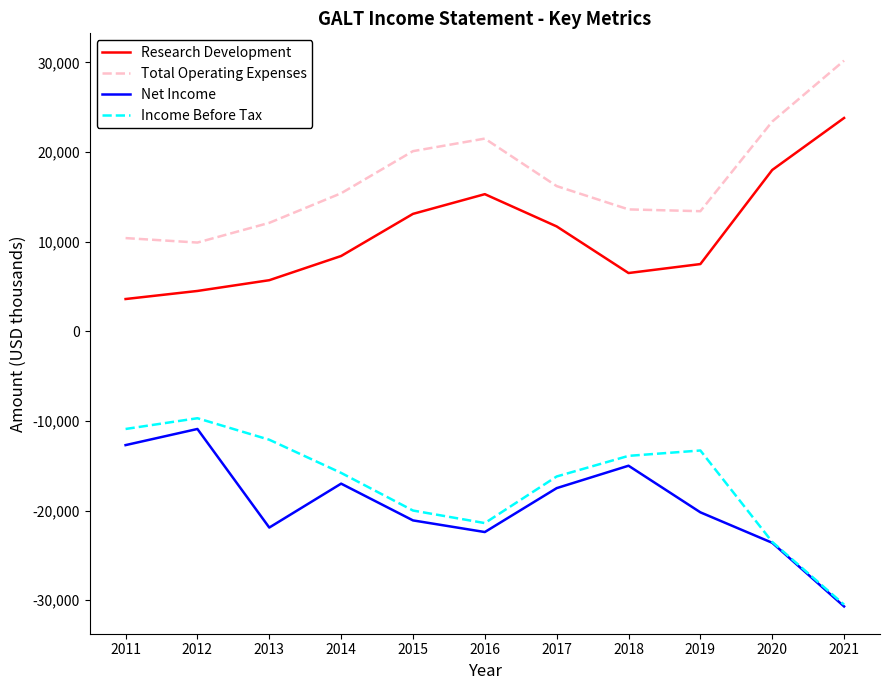

How many lines are shown in the chart?

4